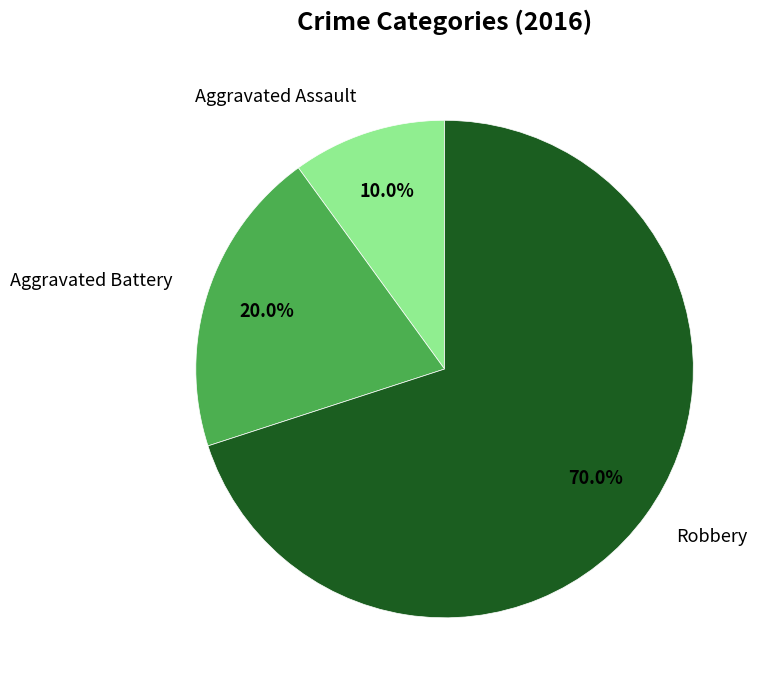

What portion of the pie excludes Robbery?

30.0%